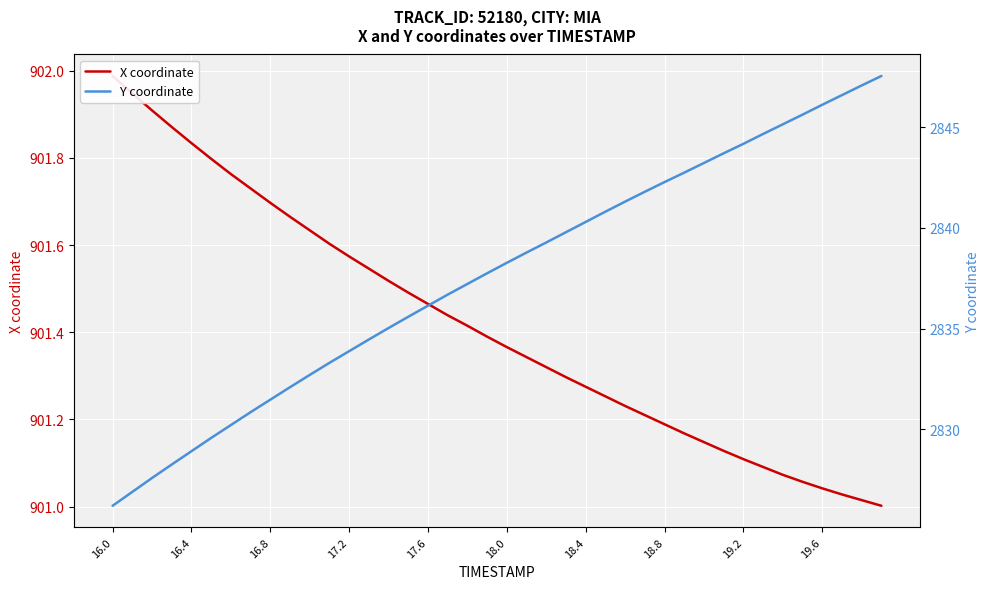

What are all the series names shown in the legend?

X coordinate, Y coordinate